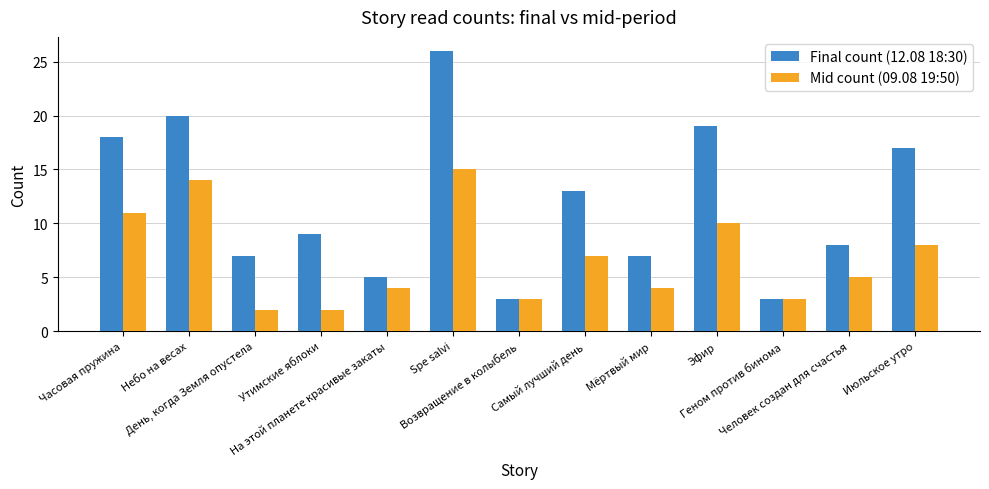

How many bars are there in each group?

2